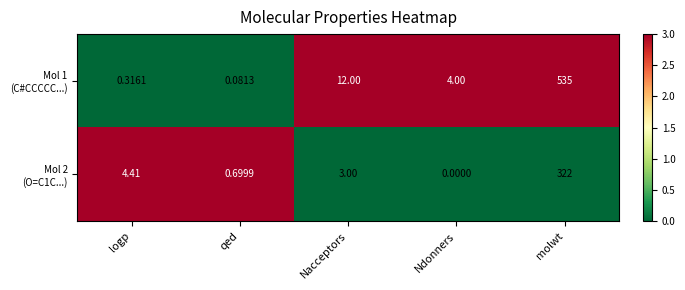

At which category does the chart reach its minimum across all series?

Ndonners